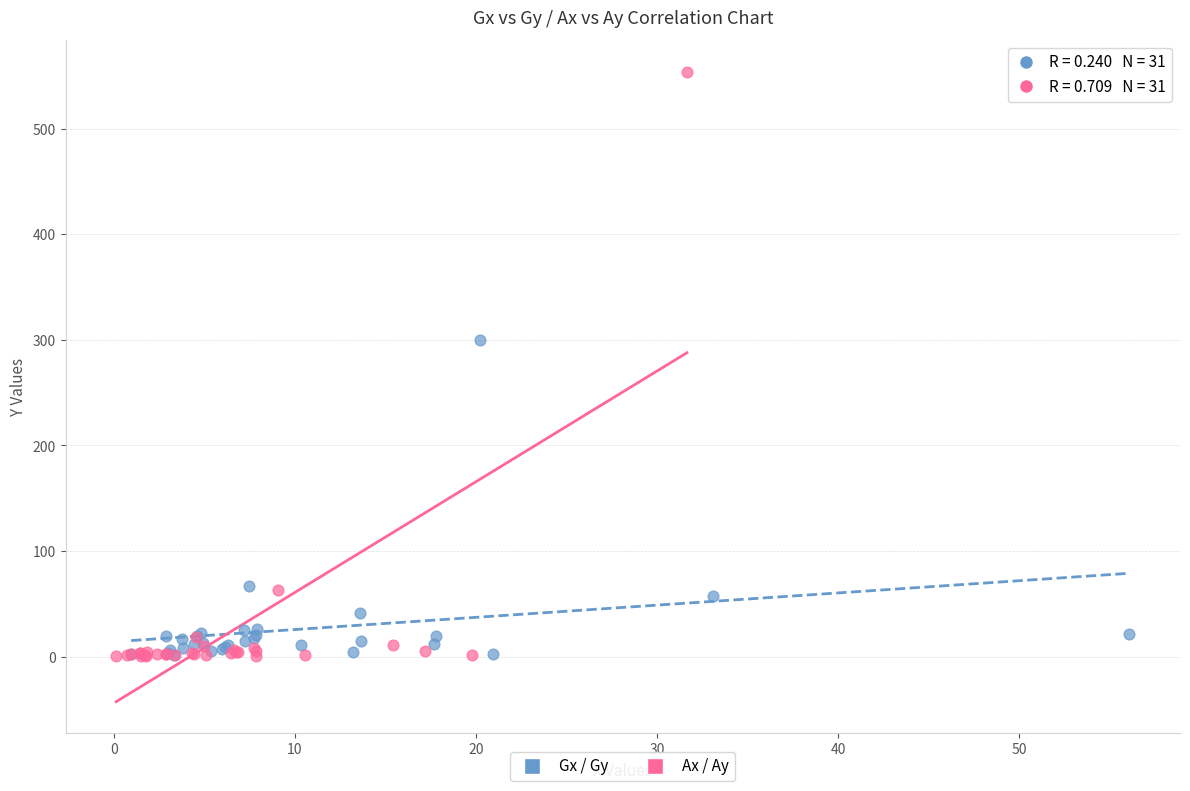

Which series contains the highest Y value?

Ax / Ay